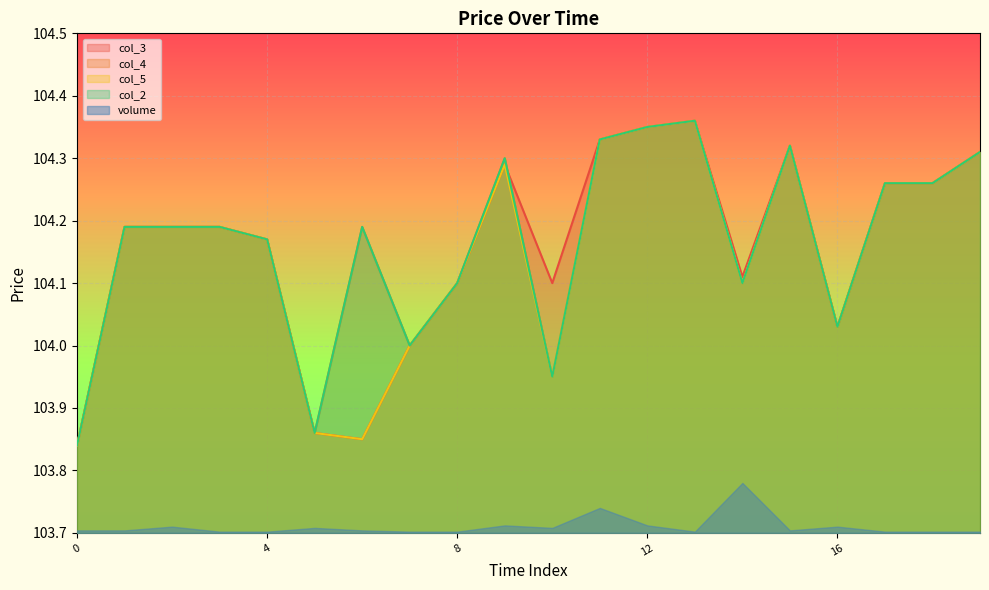

What is the minimum value for col_2?

103.8